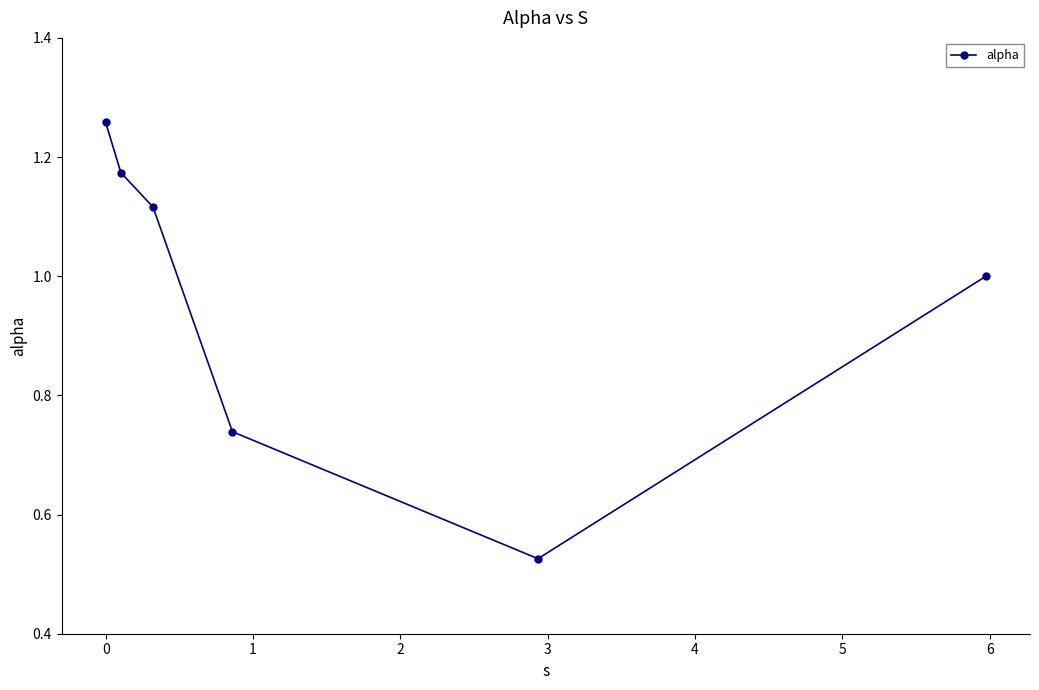

What is the sum of all values?

5.8